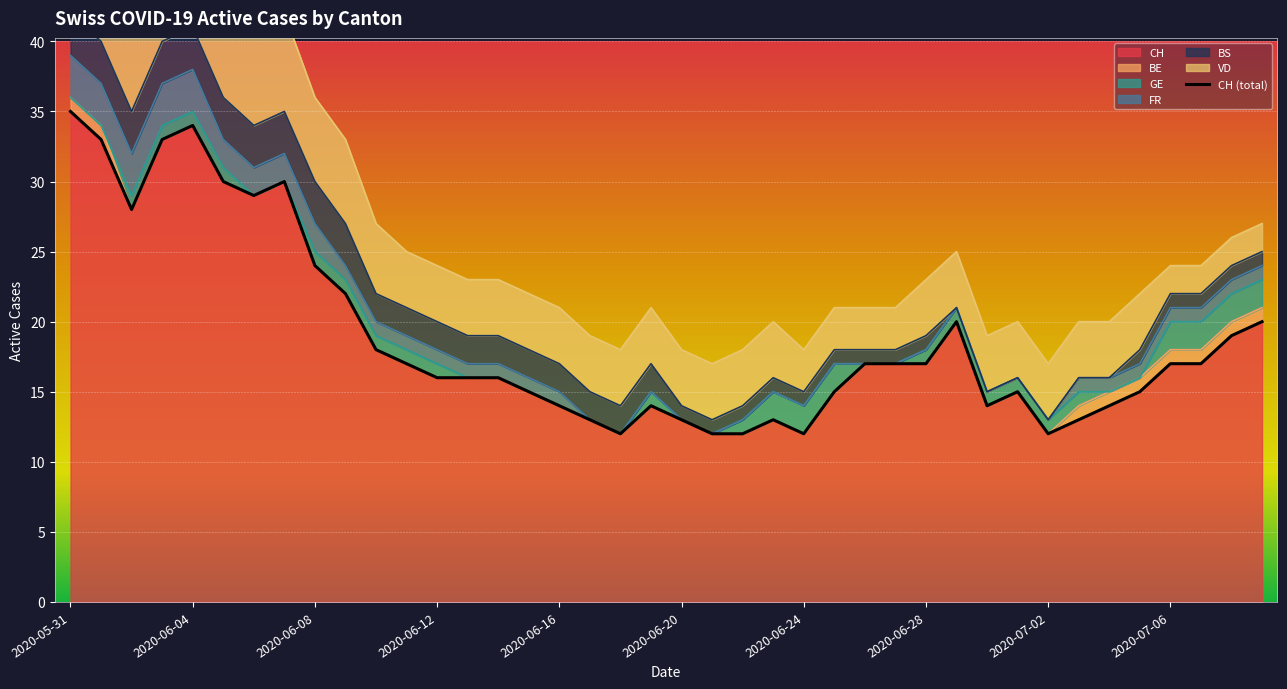

What is the value of the 2nd point from the left?

33